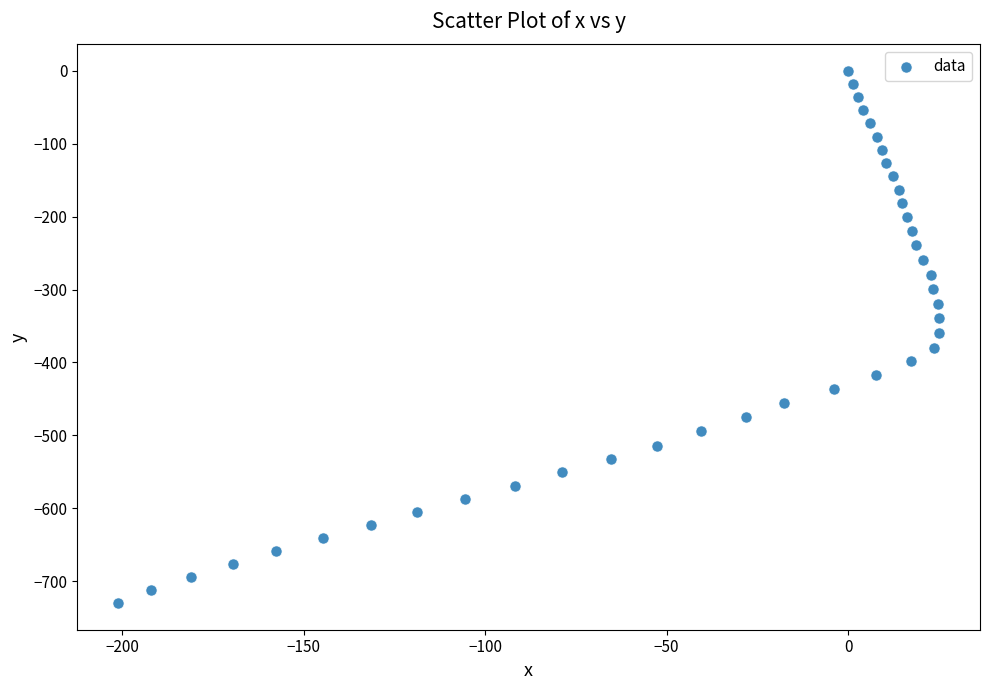

What is the range of Y values (max minus min)?

730.1